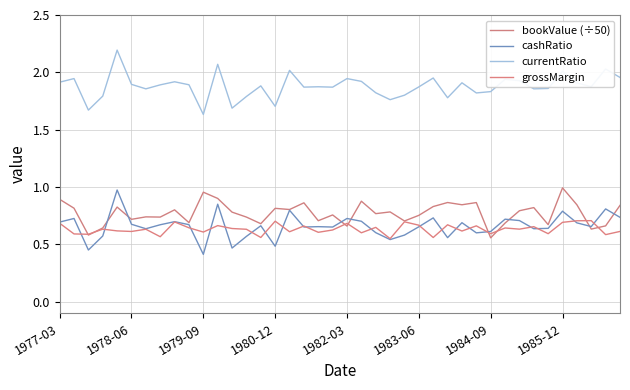

How many lines are shown in the chart?

4